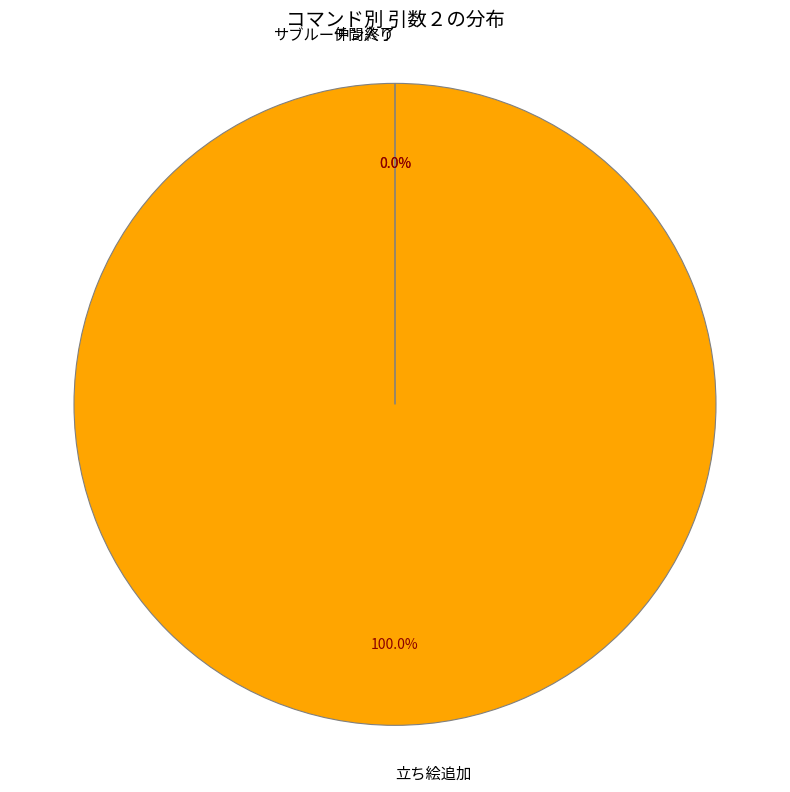

Is it true that サブルーチン終了 is 0% of the pie?

True